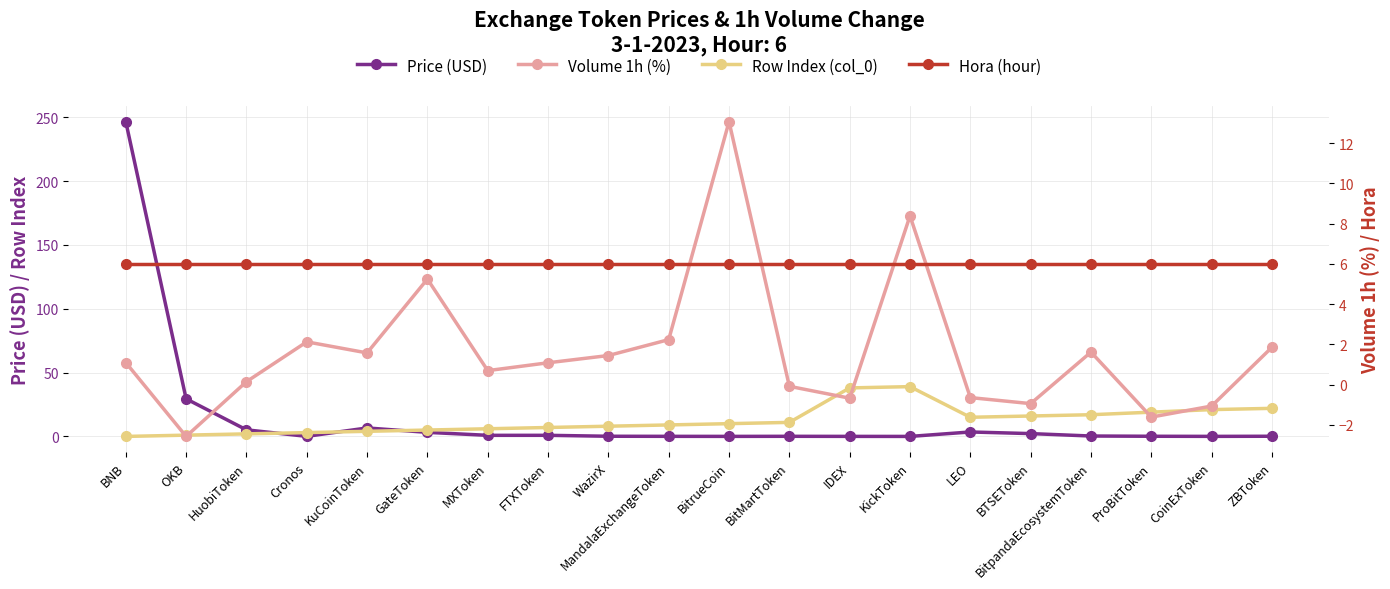

Rank the series by their average value, from highest to lowest.

Price (USD), Row Index (col_0), Hora (hour), Volume 1h (%)